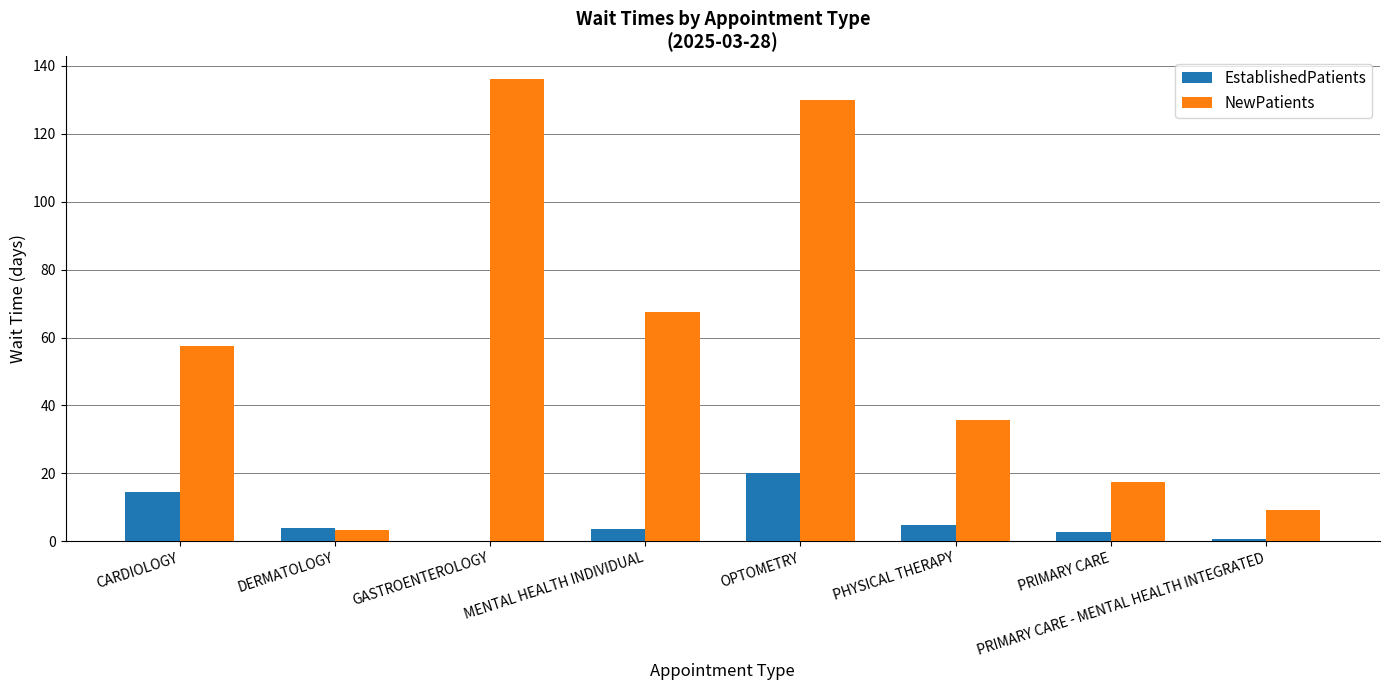

Is it true that NewPatients equals 35.8 at PHYSICAL THERAPY?

True